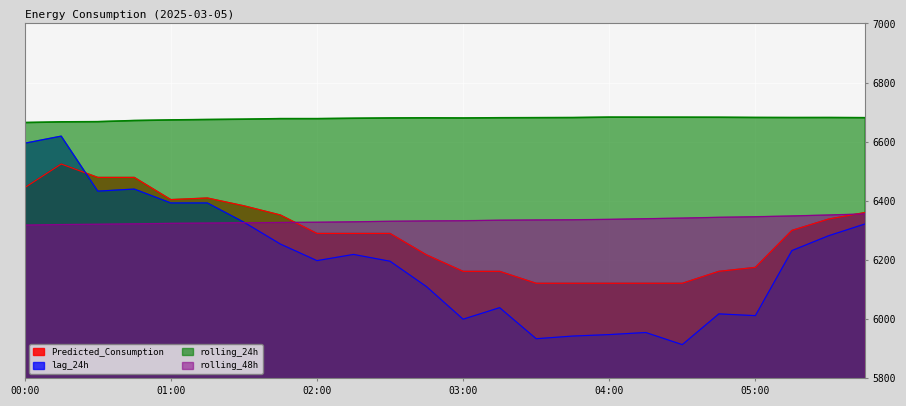

At how many categories does at least one series exceed 6251?

24